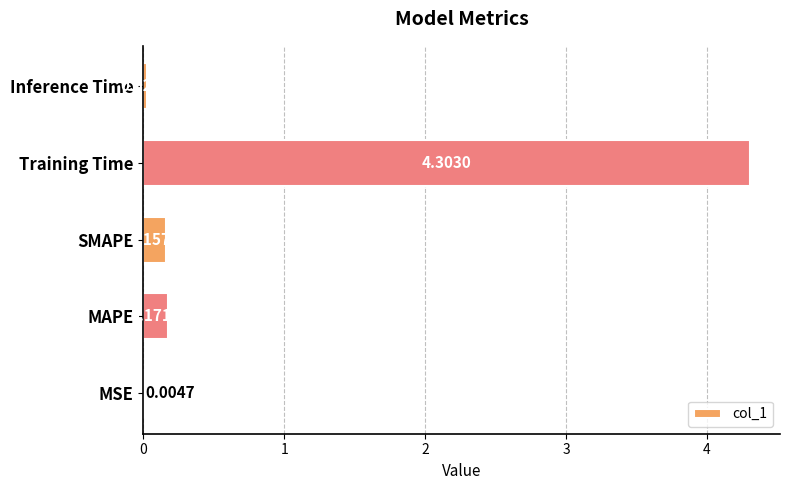

What is the greatest value displayed?

4.3